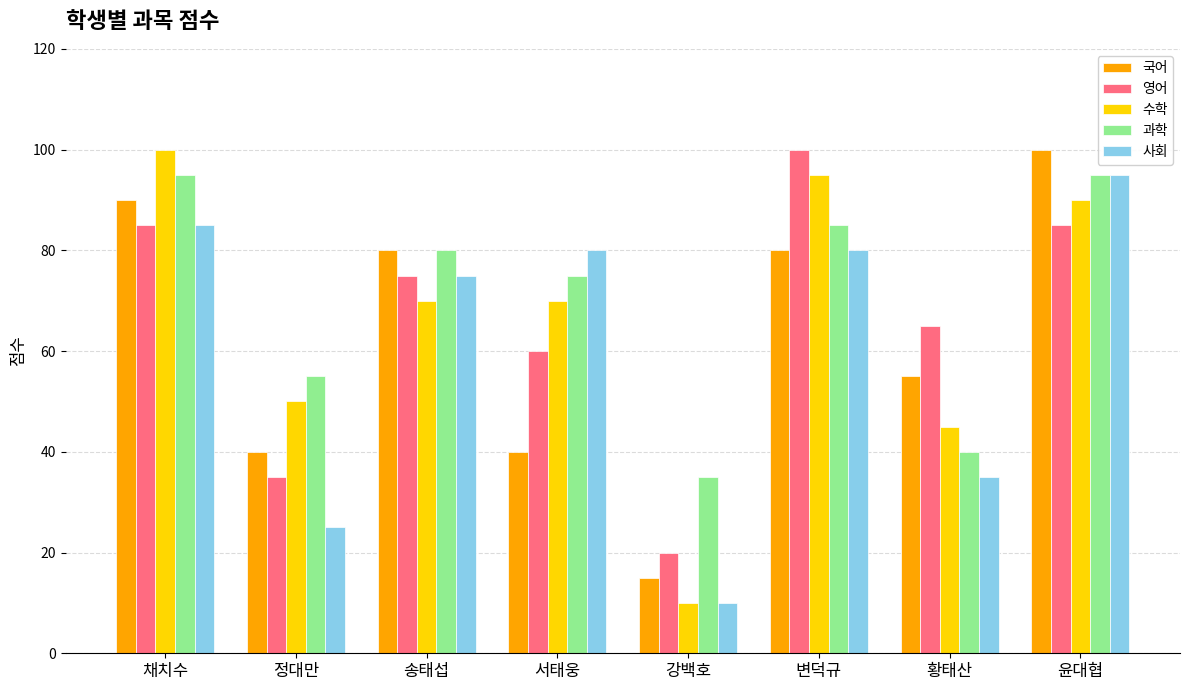

Is the value of 사회 at 정대만 greater than the value of 국어 at 서태웅?

No